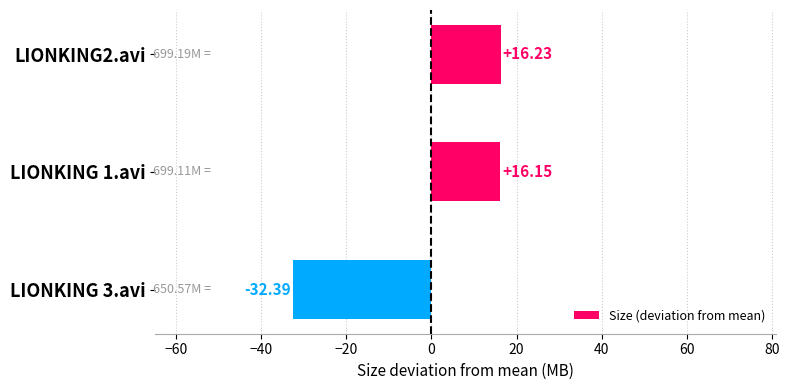

Which label corresponds to the largest value in the chart?

LIONKING2.avi